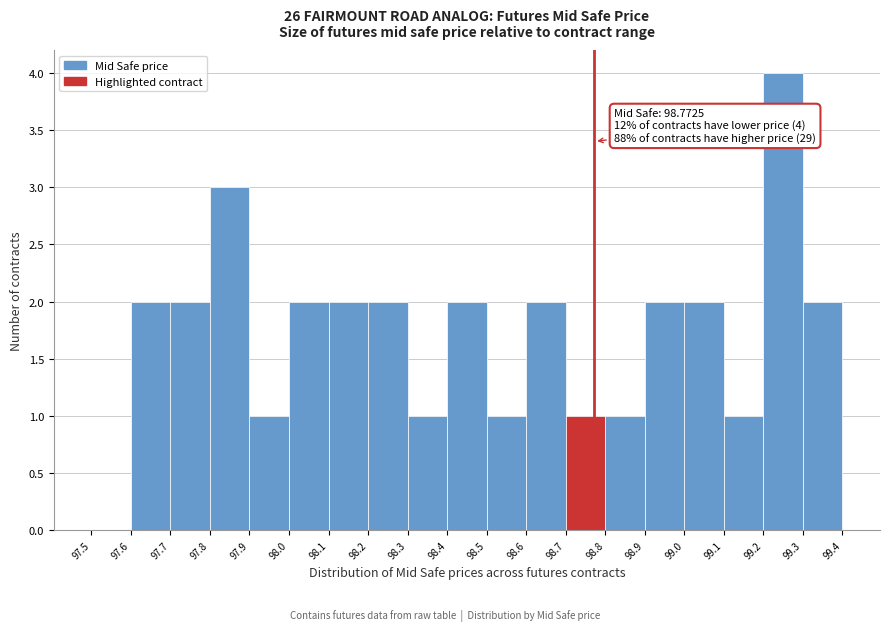

Over which range of the x-axis is the bar tallest?

99.2 to 99.3